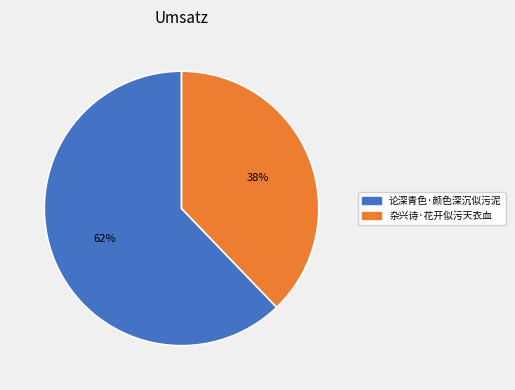

Combined, do 杂兴诗·花开似污天衣血 and 论深青色·颜色深沉似污泥 account for over 50%?

Yes